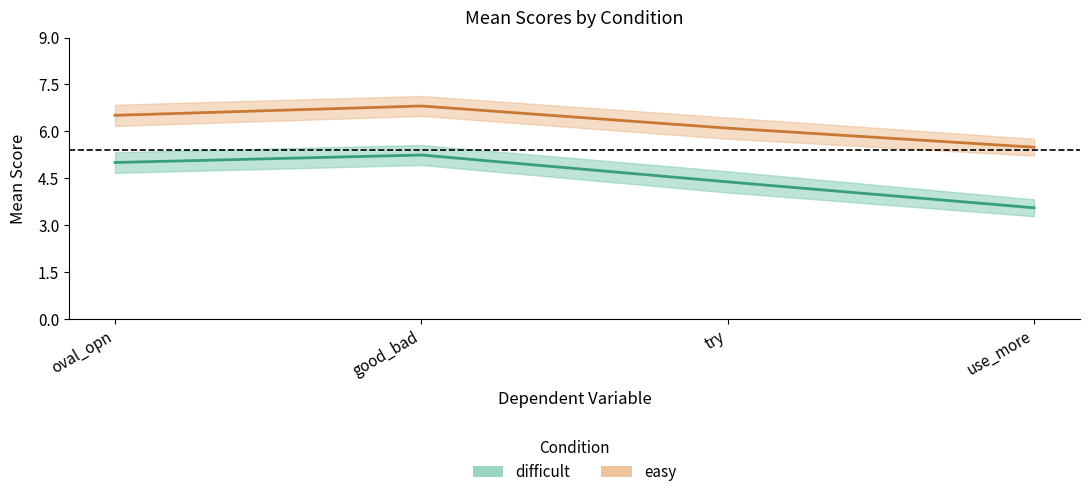

Count the difficult values in the range 4 to 5.

2